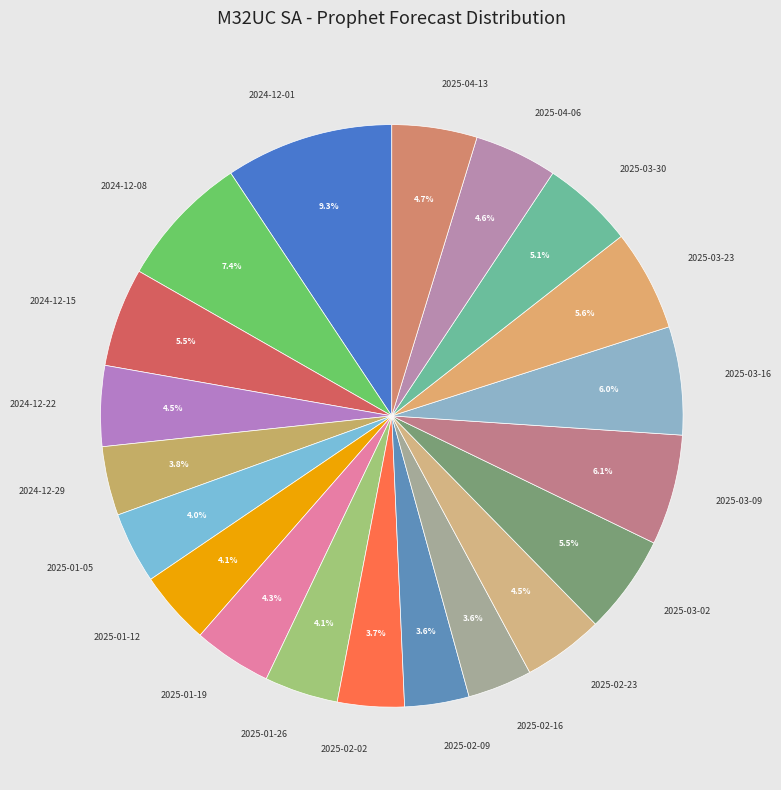

Does 2024-12-08 represent more than half of the total?

No